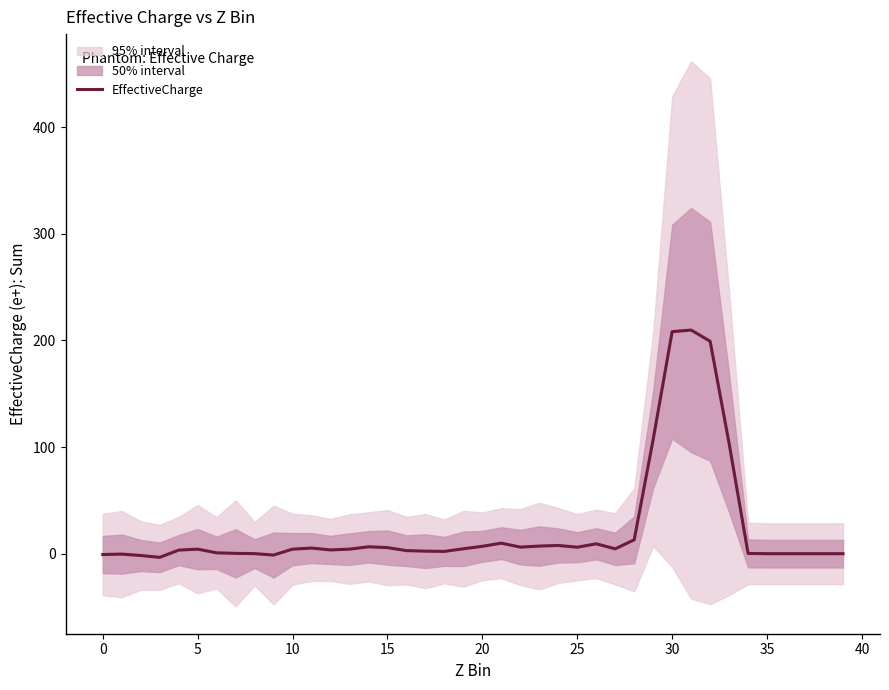

Is it true that the value at 29 is 107.3?

True